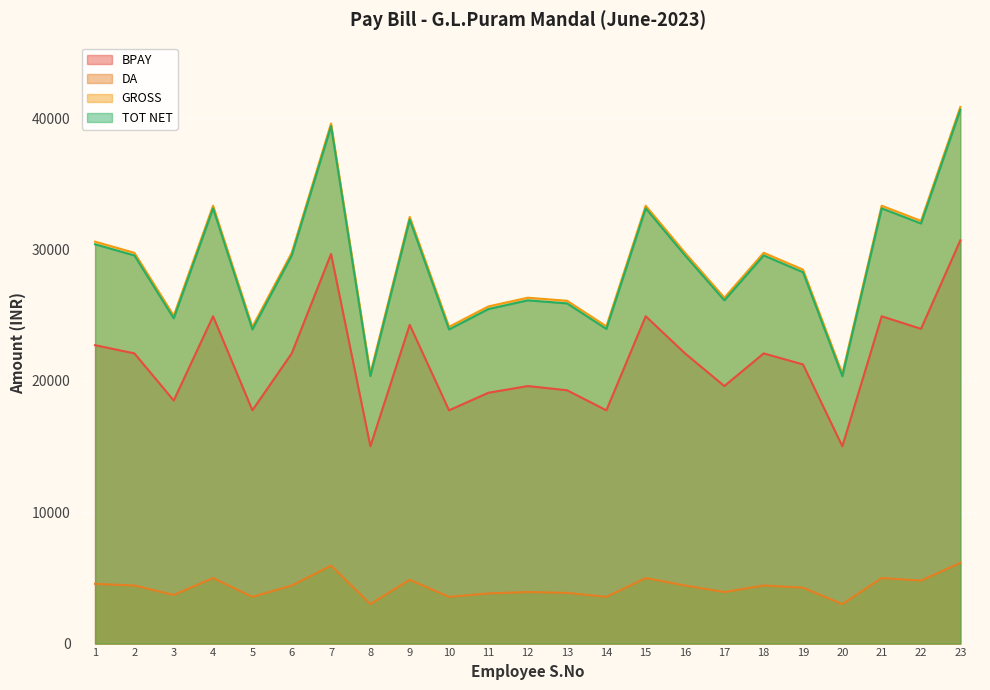

At which label does GROSS reach its peak?

23